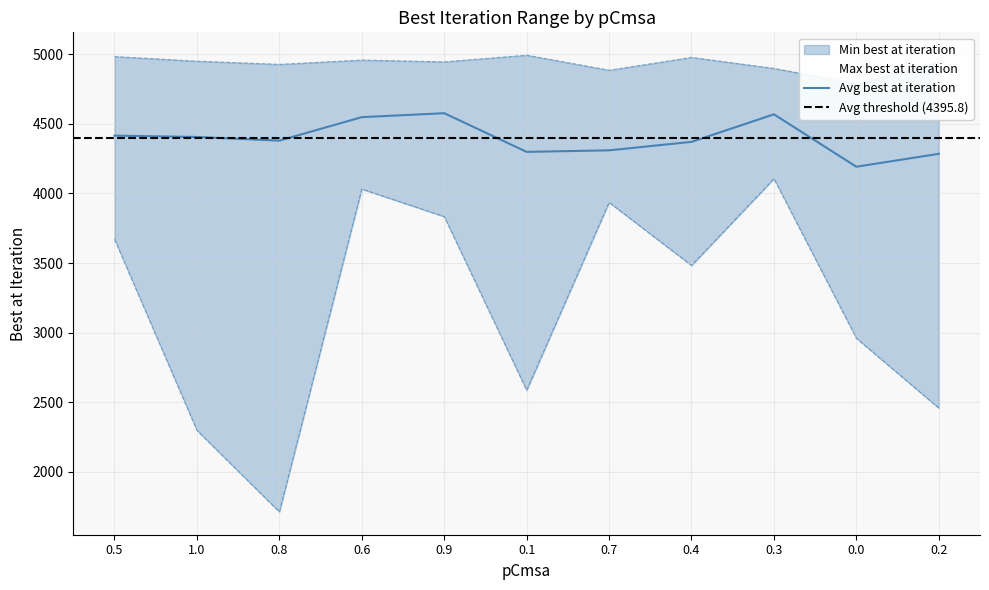

Read the Max best at iteration value at 0.9.

4946.0